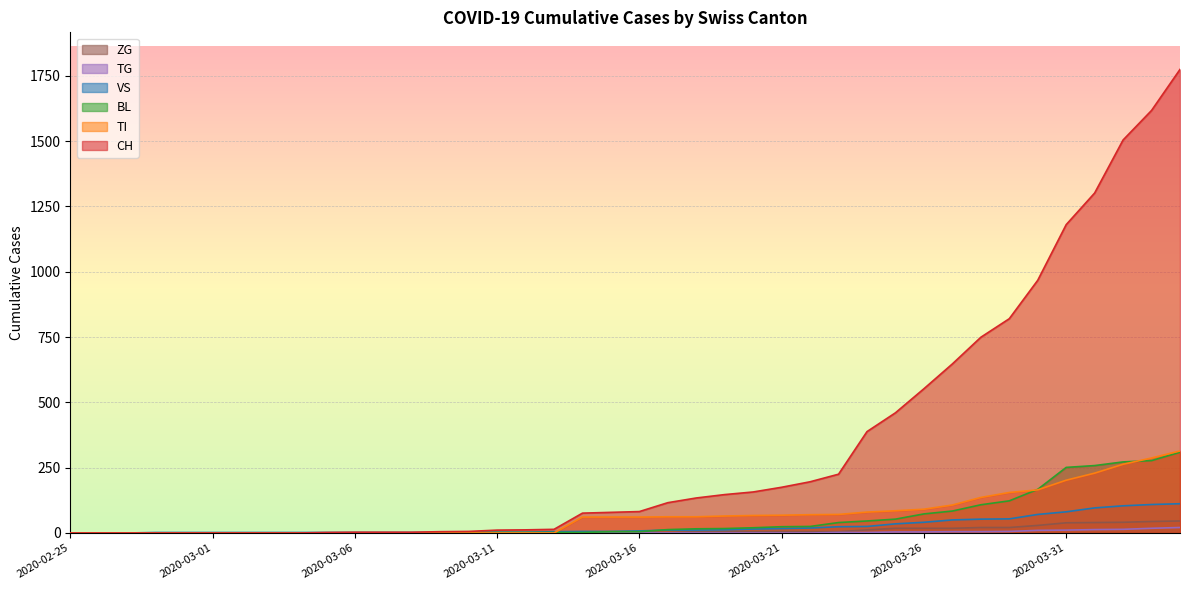

What is the label of the 19th point from the right?

2020-03-17